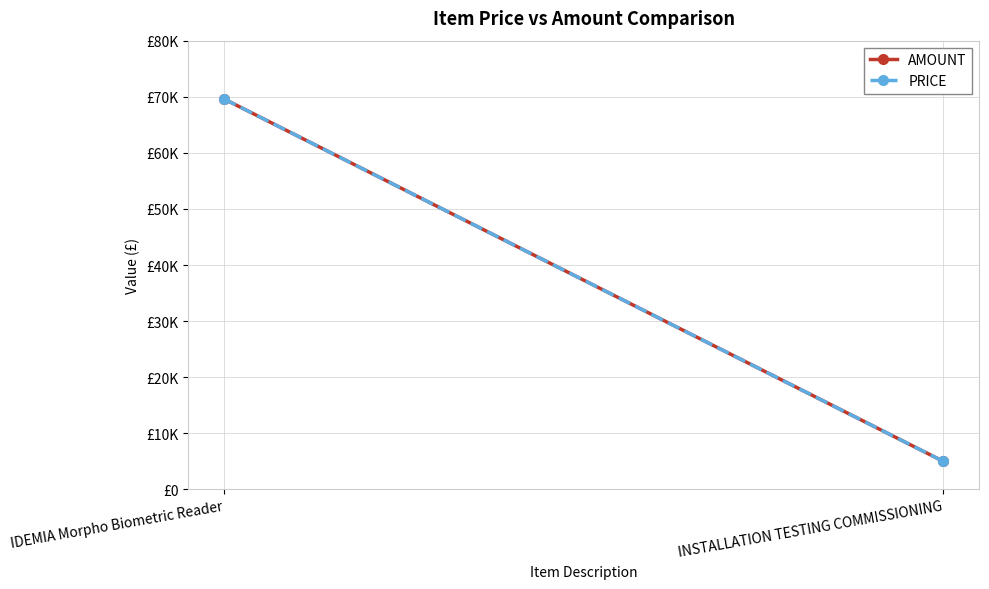

How many data points in AMOUNT are less than 69600?

1